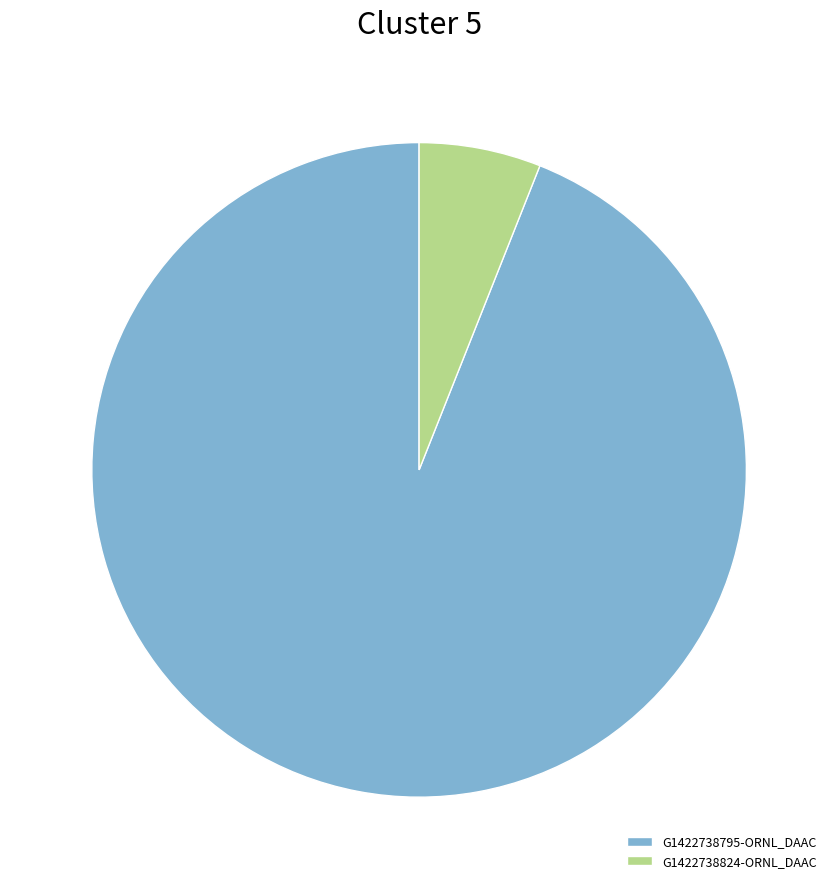

Is the sum of G1422738824-ORNL_DAAC and G1422738795-ORNL_DAAC greater than half?

Yes